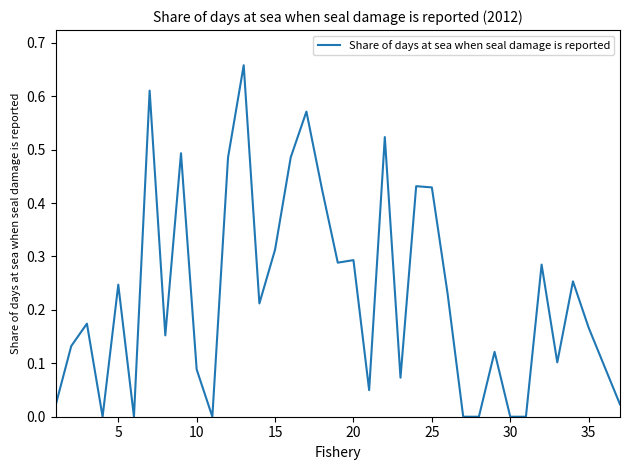

The chart shows a value of 0.1 at 20. True or false?

False